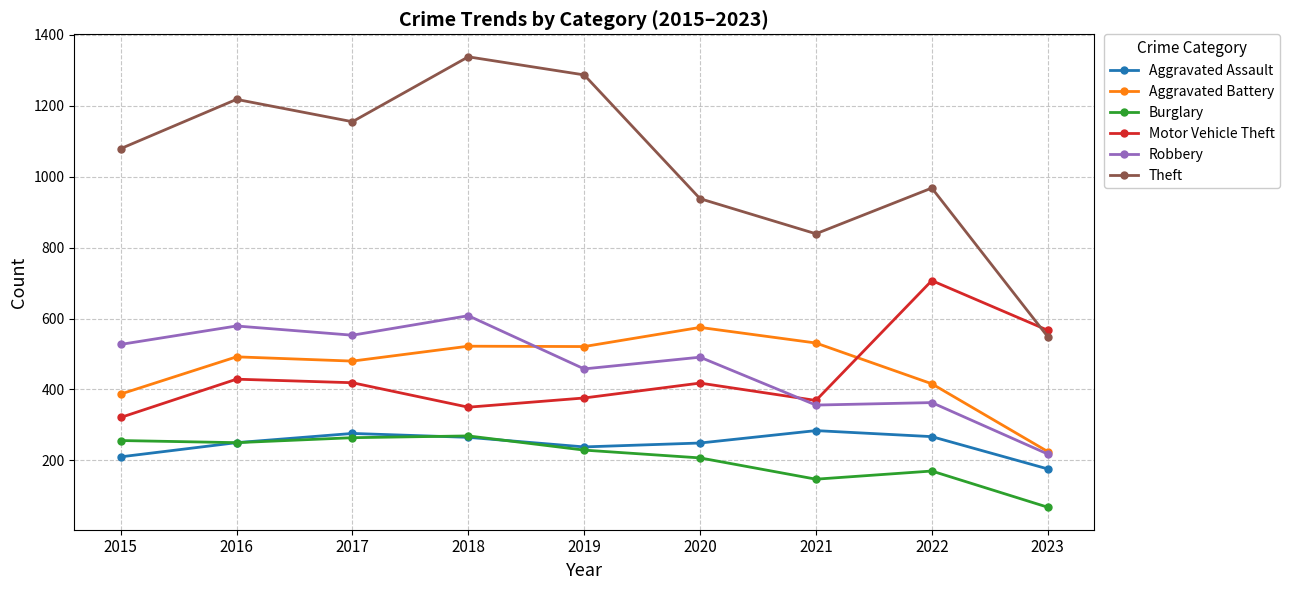

Is the value of Motor Vehicle Theft at 2021 greater than the value of Burglary at 2022?

Yes